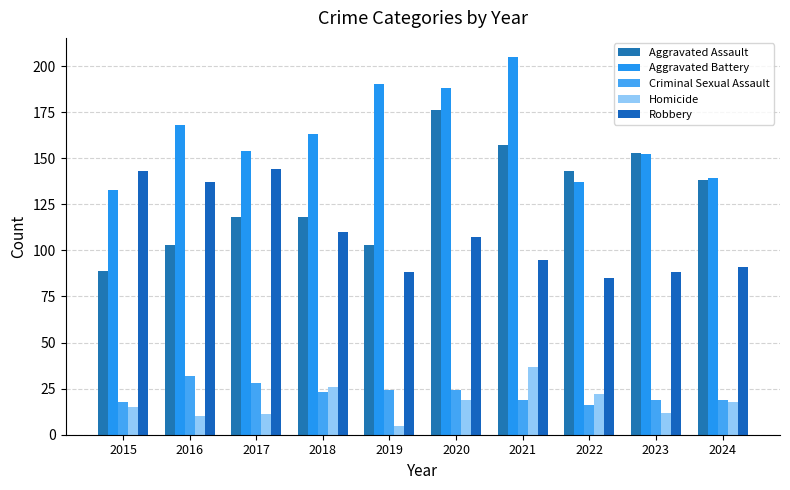

What is the difference between the maximum and minimum values in the Criminal Sexual Assault series?

16